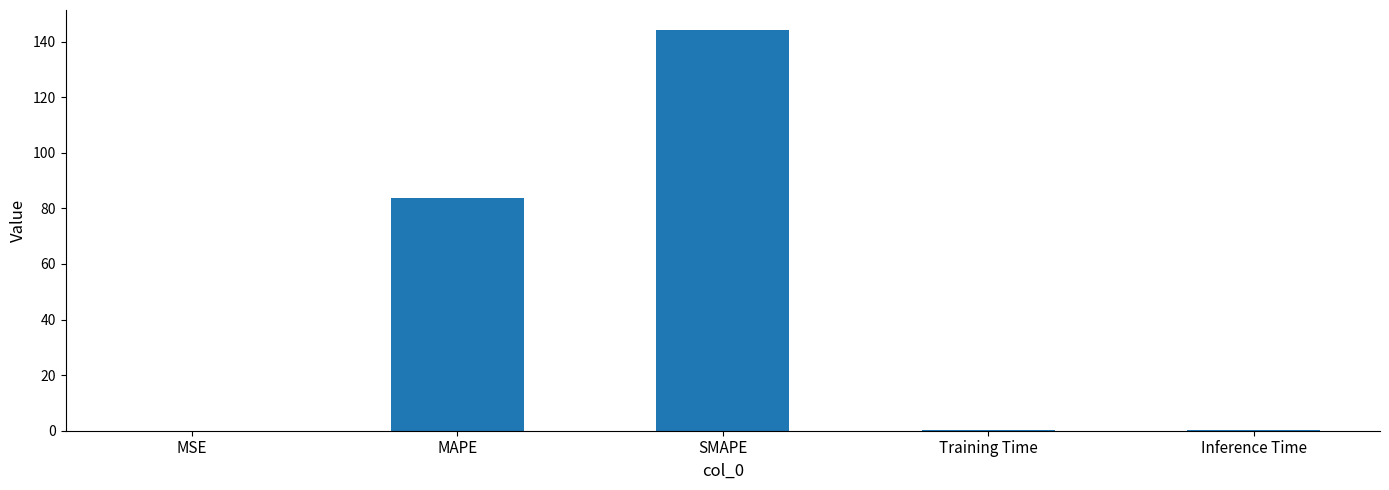

At which label is the value closest to 72?

MAPE